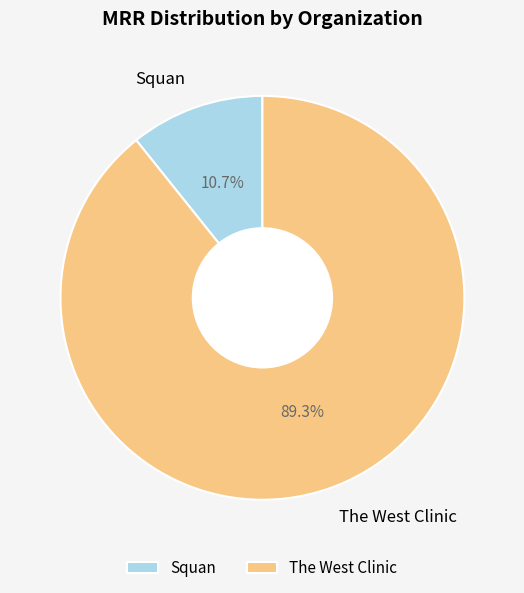

Which has a higher value, Squan or The West Clinic?

The West Clinic